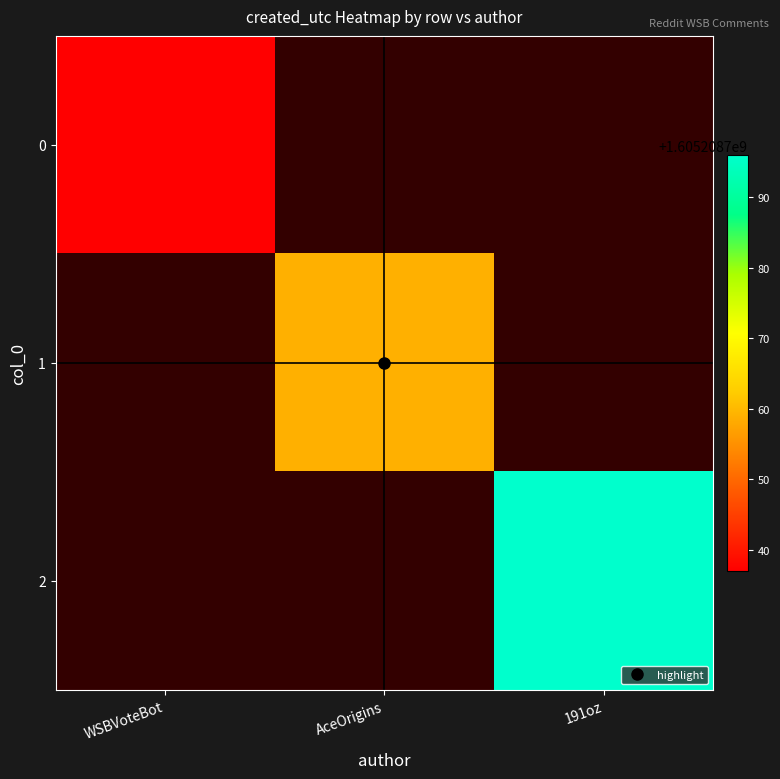

The 2 series shows 968909547 at 0. True or false?

False